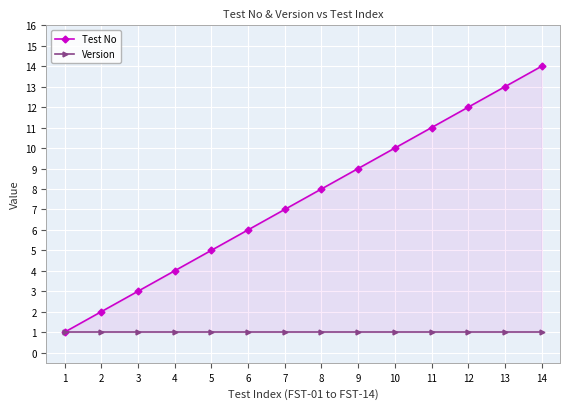

What is the difference between the Test No values at 2 and 13?

11